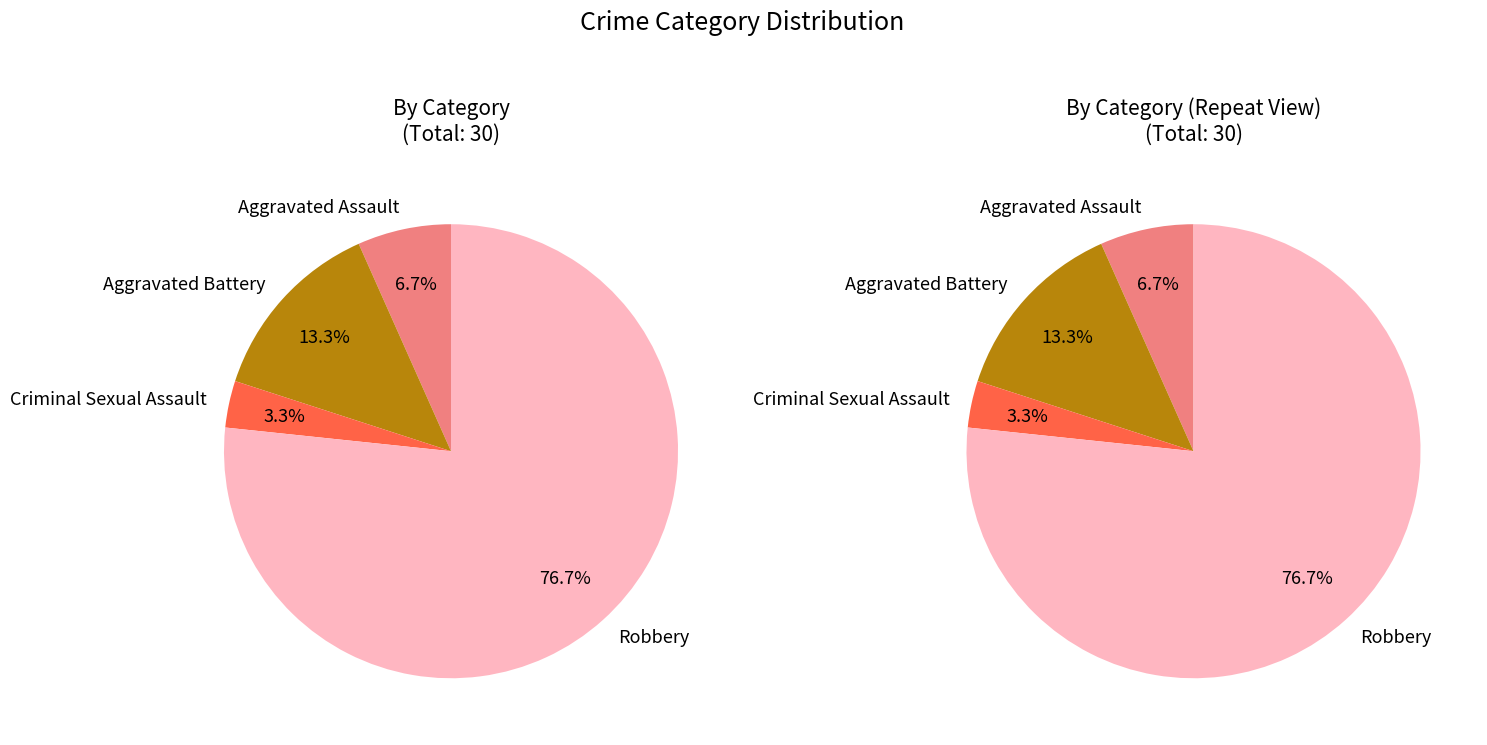

How many slices are in this pie chart?

4